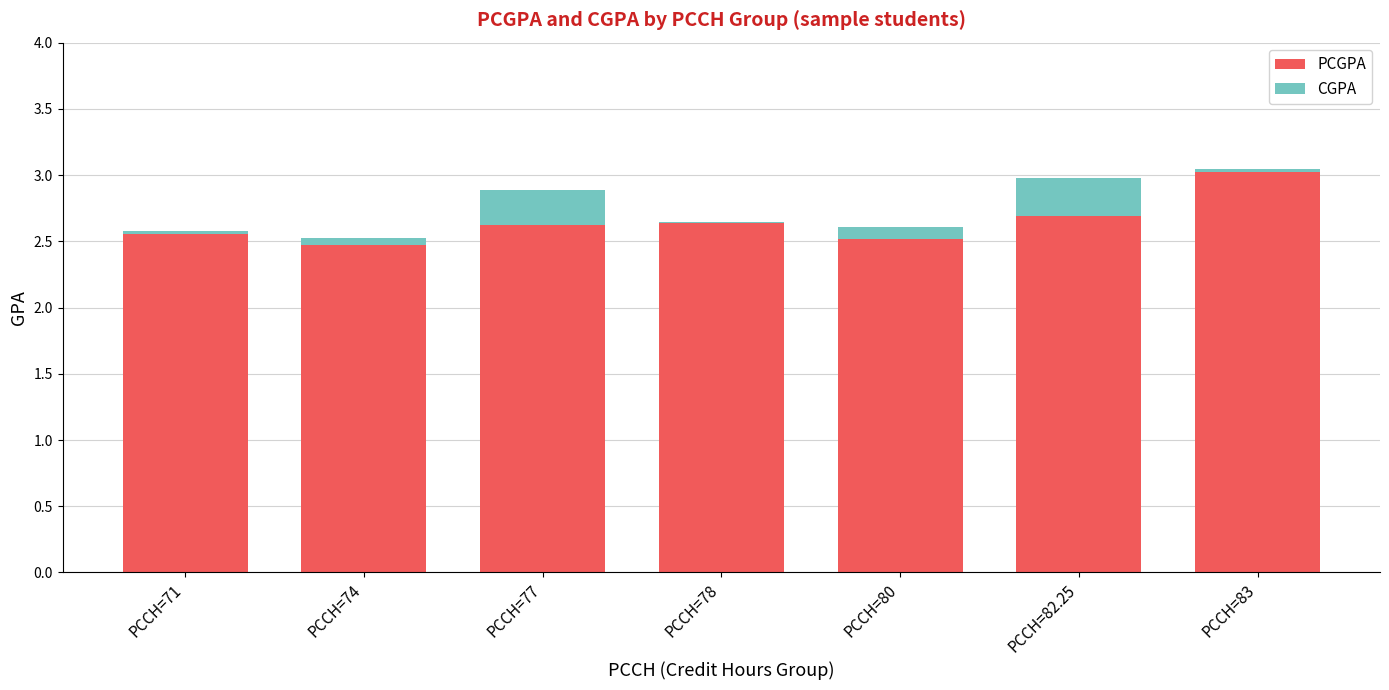

What is the label of the 7th bar from the right?

PCCH=71